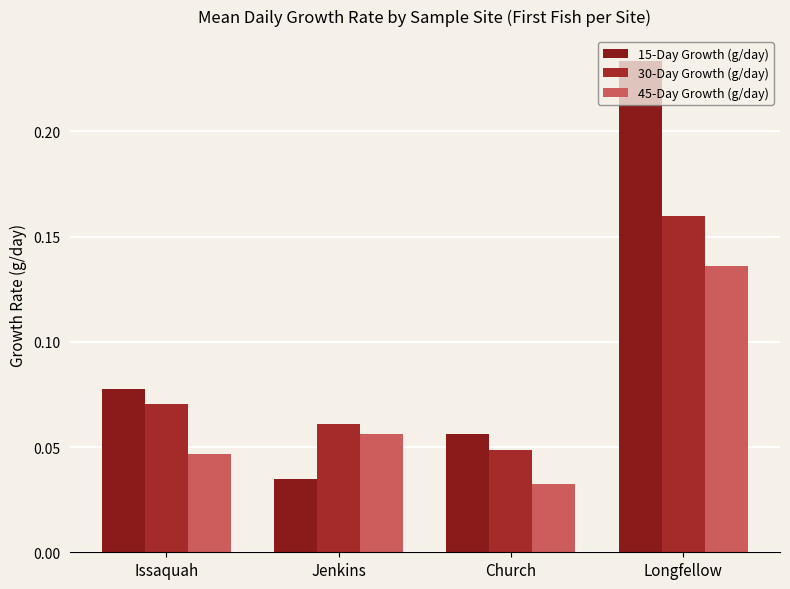

Which category has the highest value across all series?

Longfellow